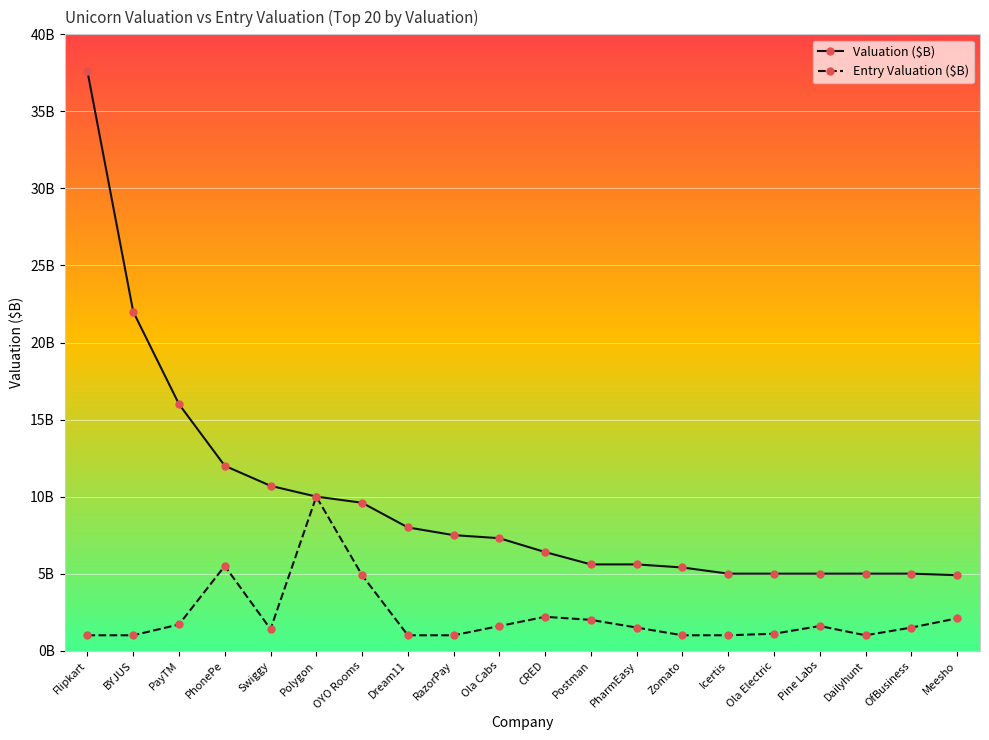

True or false: Entry Valuation ($B) and Valuation ($B) intersect in this chart.

False